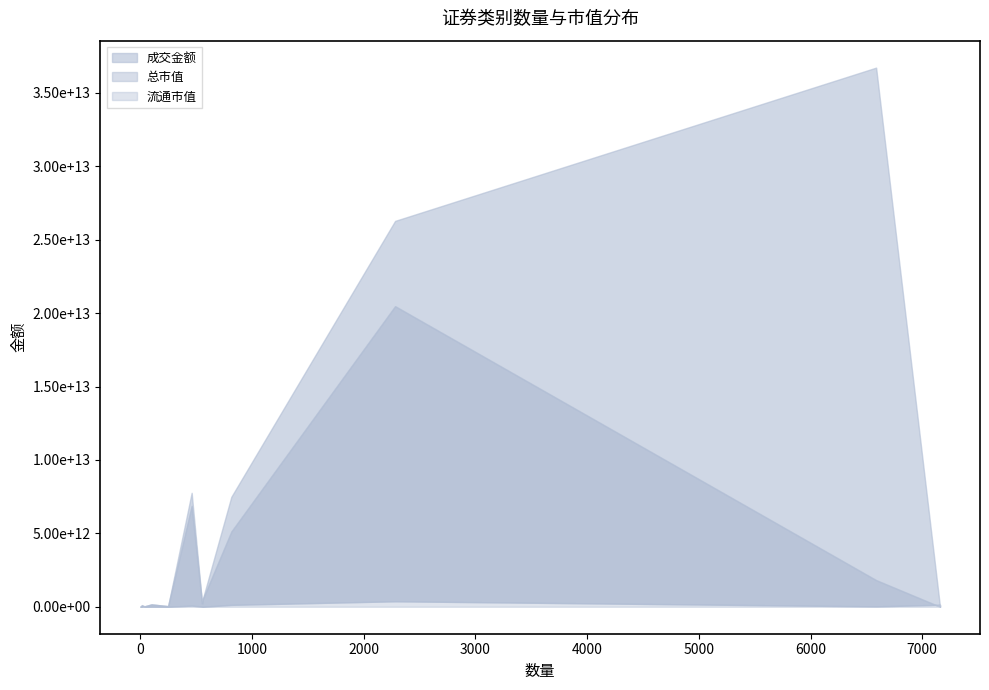

Is the value of 总市值 at 债券回购 greater than the value of 成交金额 at 主板B股?

No